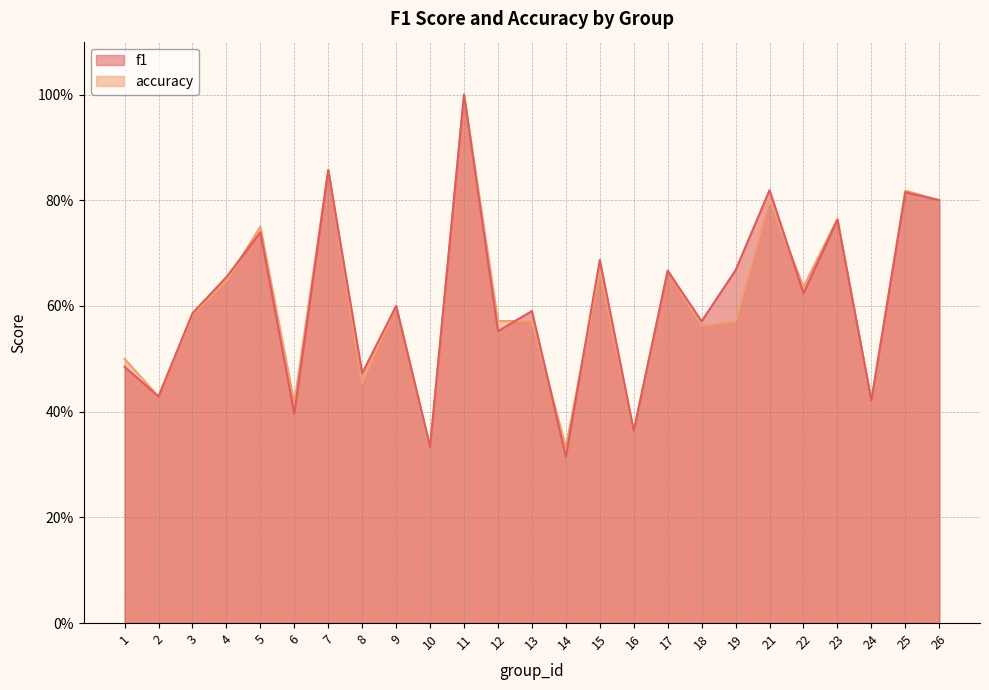

What are all the series names shown in the legend?

f1, accuracy